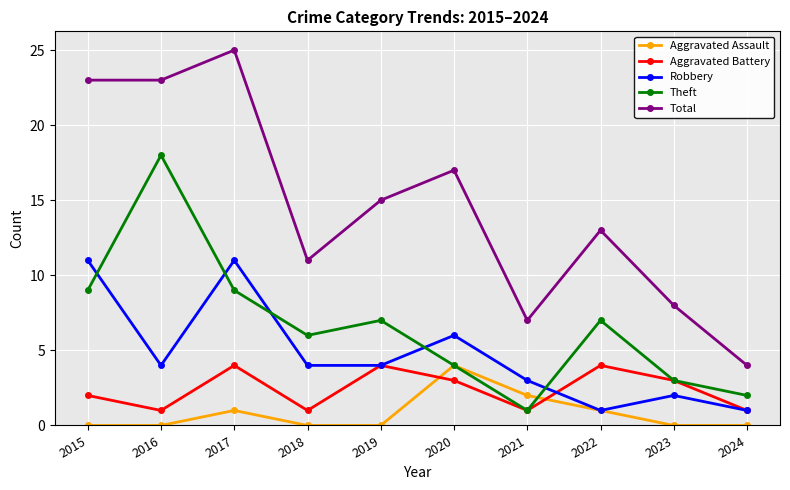

At which category is the sum across all series the highest?

2017